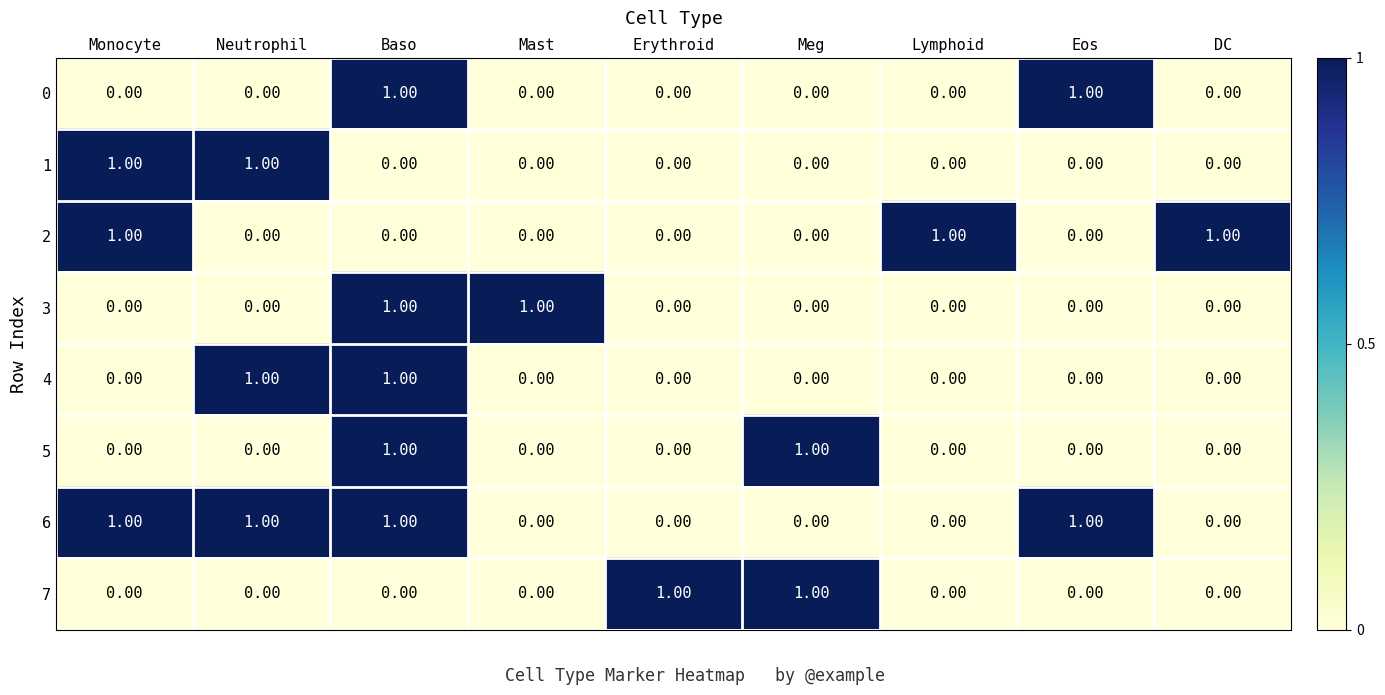

Is the value of 1 at Monocyte greater than the value of 5 at Mast?

Yes